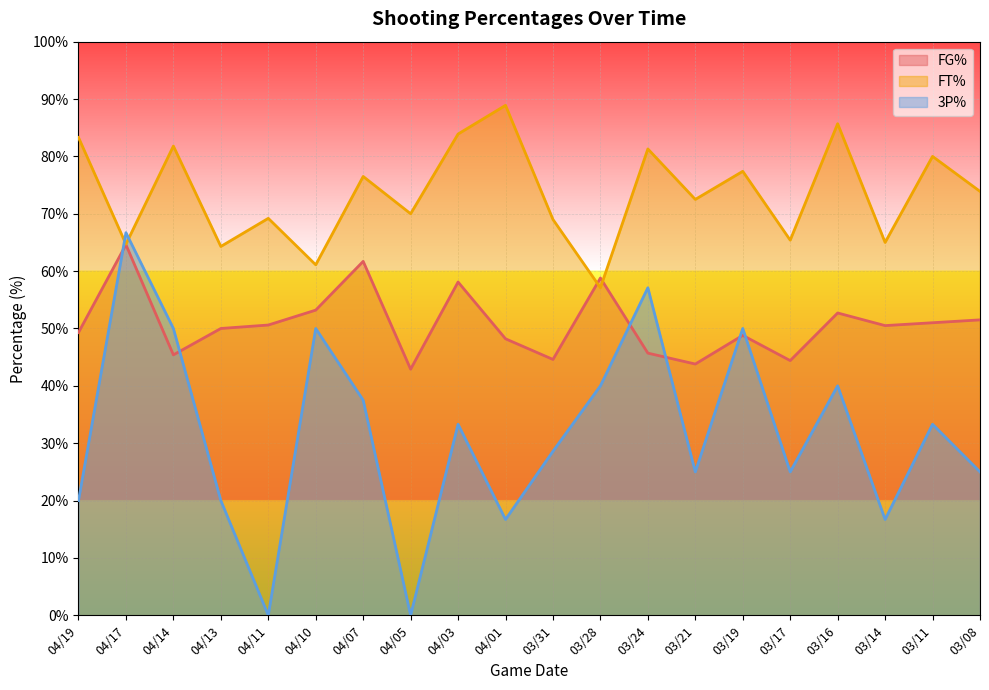

The FT% series shows 64.7 at 04/17. True or false?

True